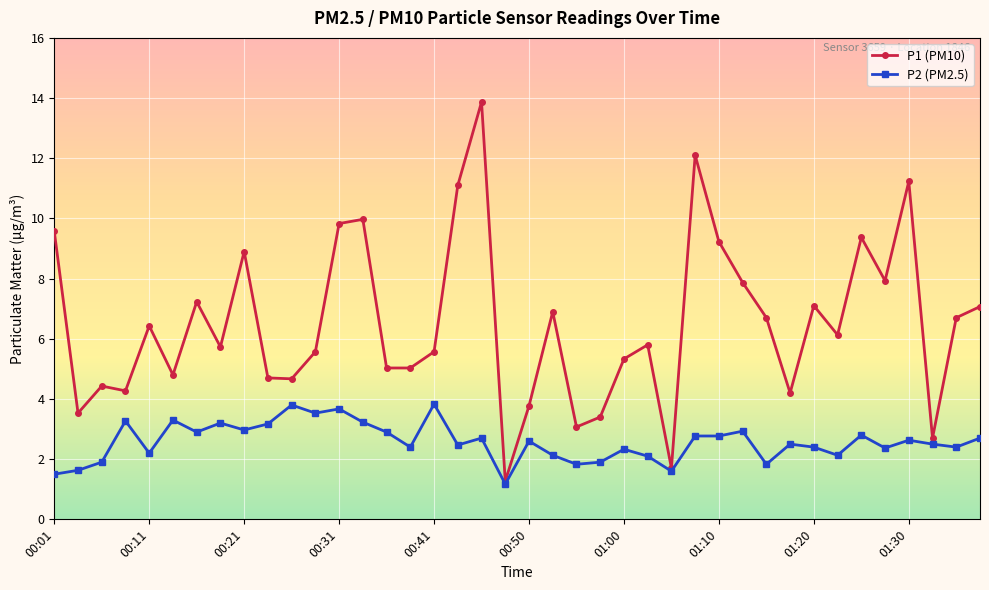

What is the smallest value displayed?

1.2